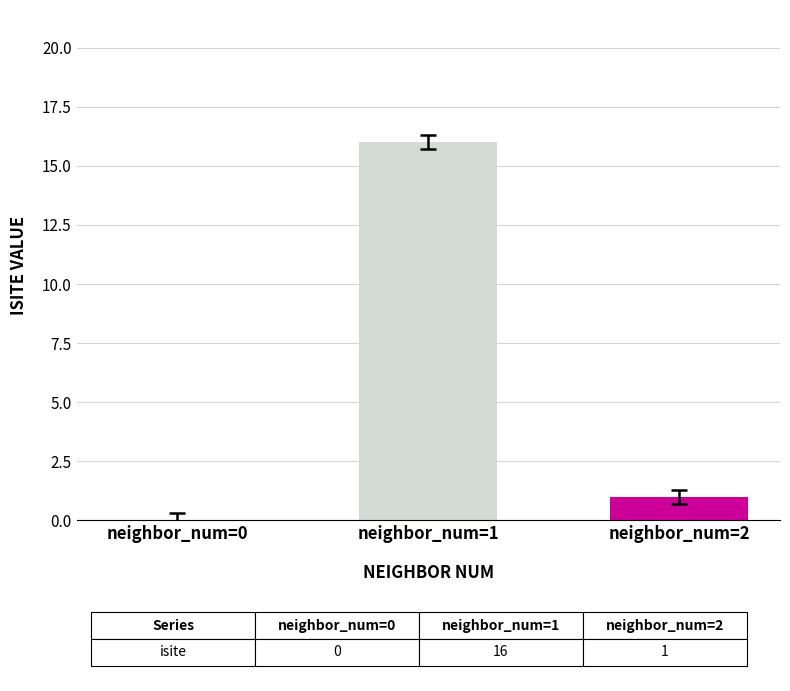

What is the maximum value shown in the chart?

16